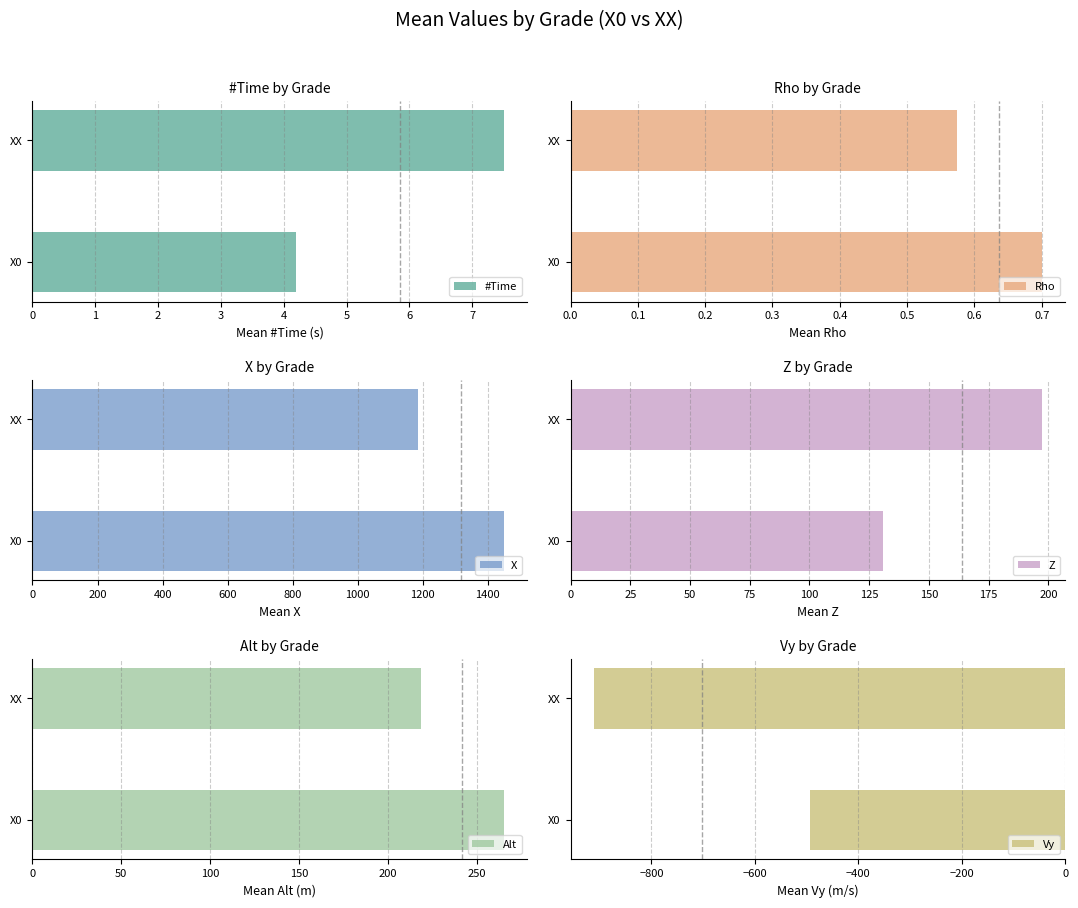

How many values in the Alt series are below 265?

1